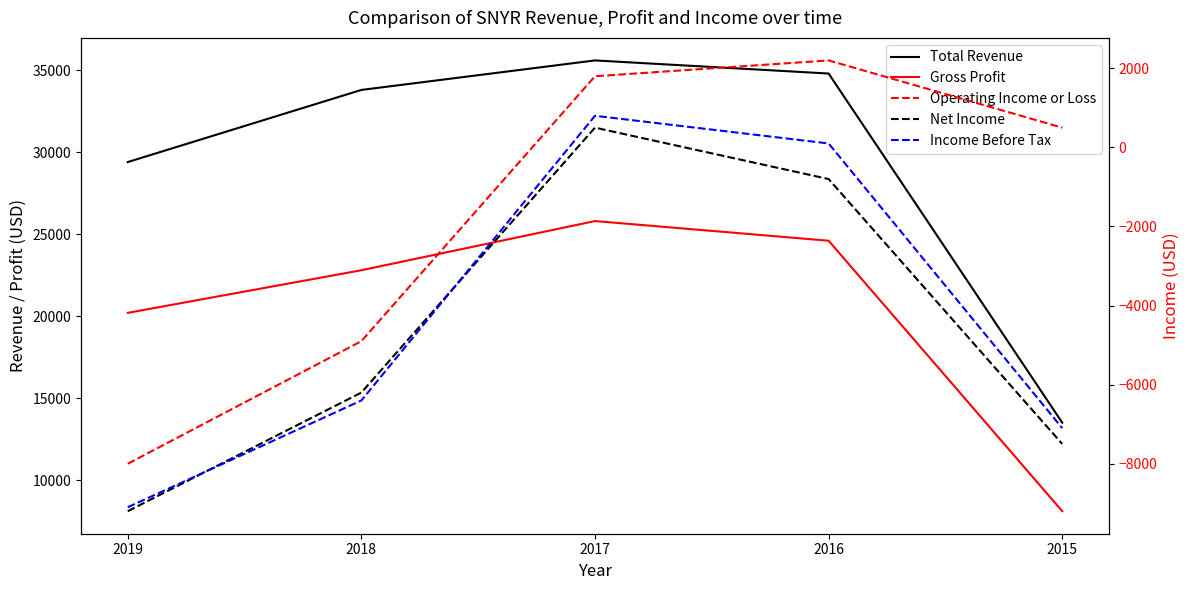

Reading left to right, transcribe all the data shown in this chart.

Total Revenue: 2019=29400	2018=33800	2017=35600	2016=34800	2015=13500
Gross Profit: 2019=20200	2018=22800	2017=25800	2016=24600	2015=8100
Operating Income or Loss: 2019=-8000	2018=-4900	2017=1800	2016=2200	2015=500
Net Income: 2019=-9200	2018=-6200	2017=500	2016=-800	2015=-7500
Income Before Tax: 2019=-9100	2018=-6400	2017=800	2016=100	2015=-7100